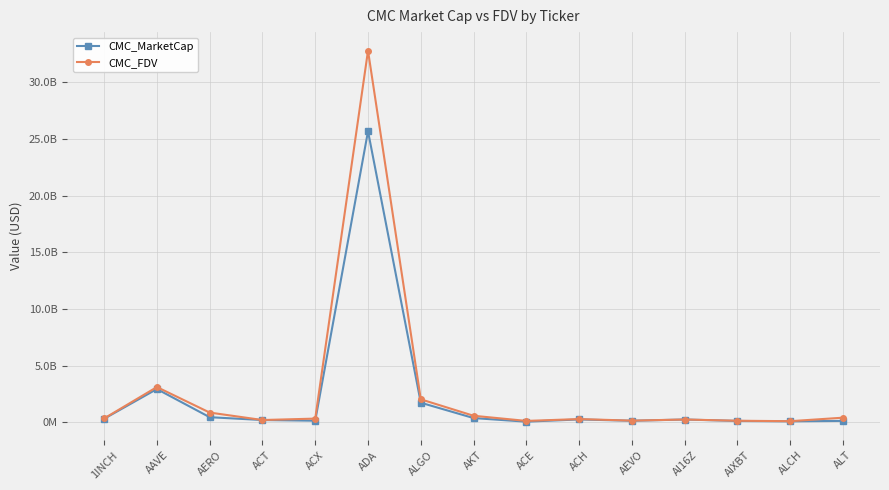

Which series has the largest total across all categories?

CMC_FDV